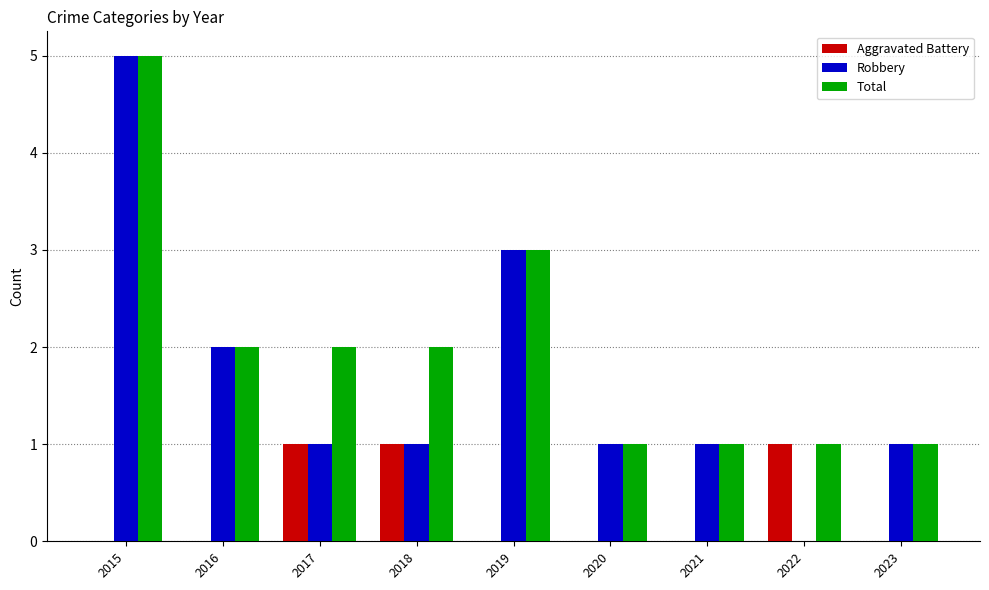

True or false: Robbery has a value of 1 at 2023.

True